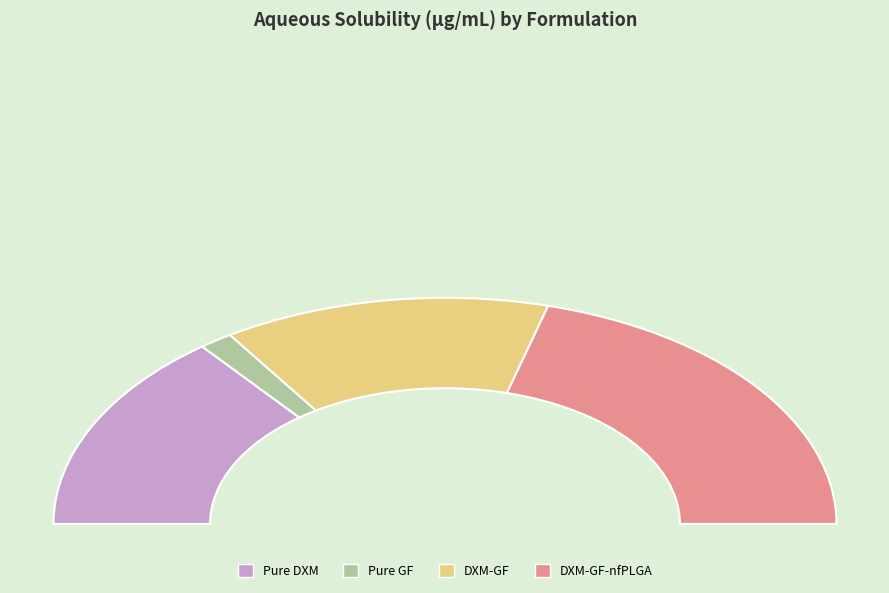

Which category has the biggest portion of the pie?

DXM-GF-nfPLGA